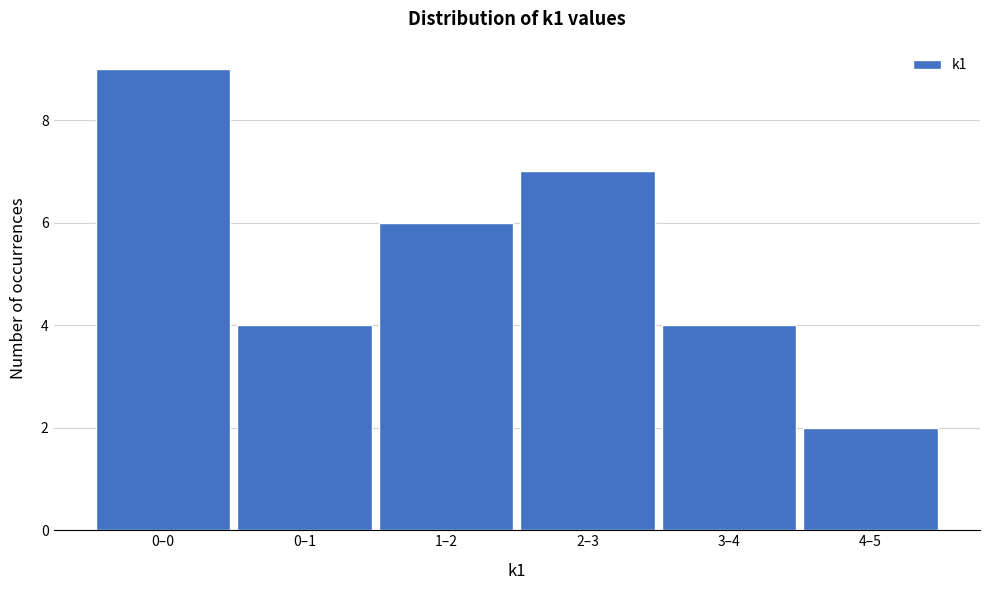

Reading right to left, extract all data points from this chart.

2	4	7	6	4	9